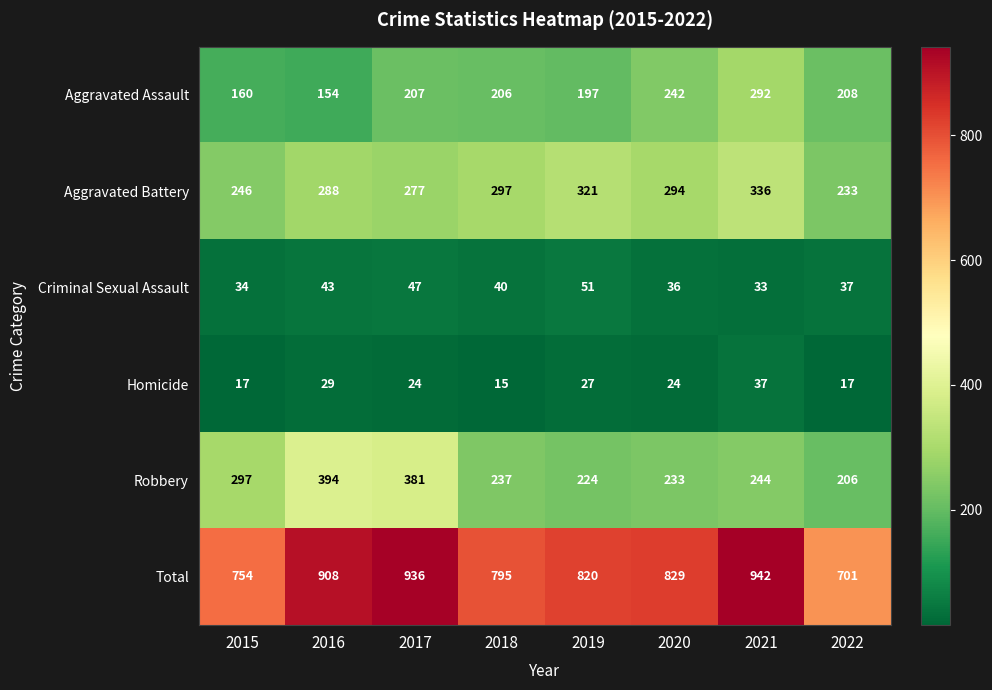

Where is Homicide nearest to the value 26?

2019